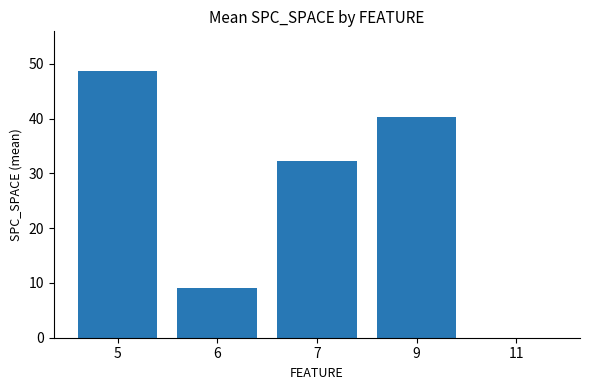

At which label does the data first exceed 32?

5